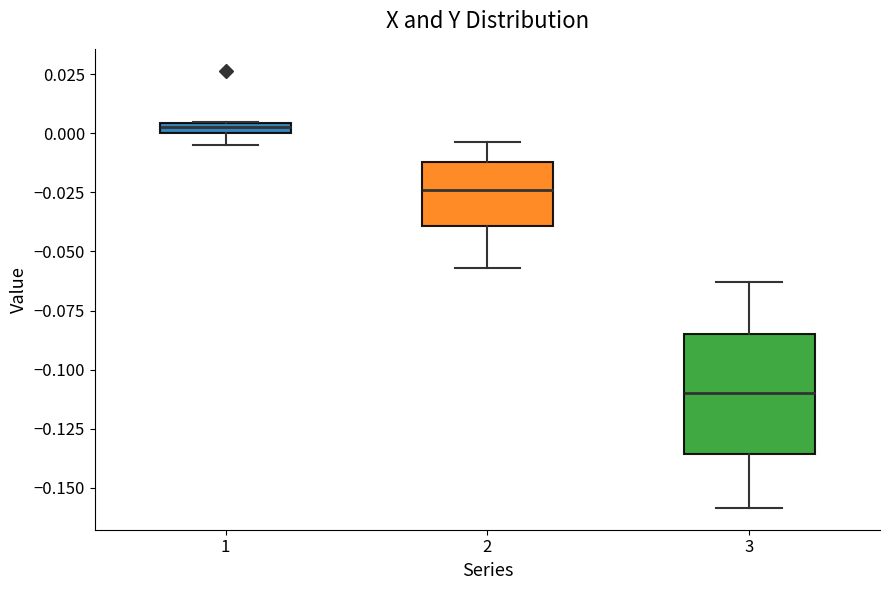

Where is the upper edge of the box at x = 2 on the y-axis? The values are not printed on the chart, so give them approximately, as read against the axis.

-0.010